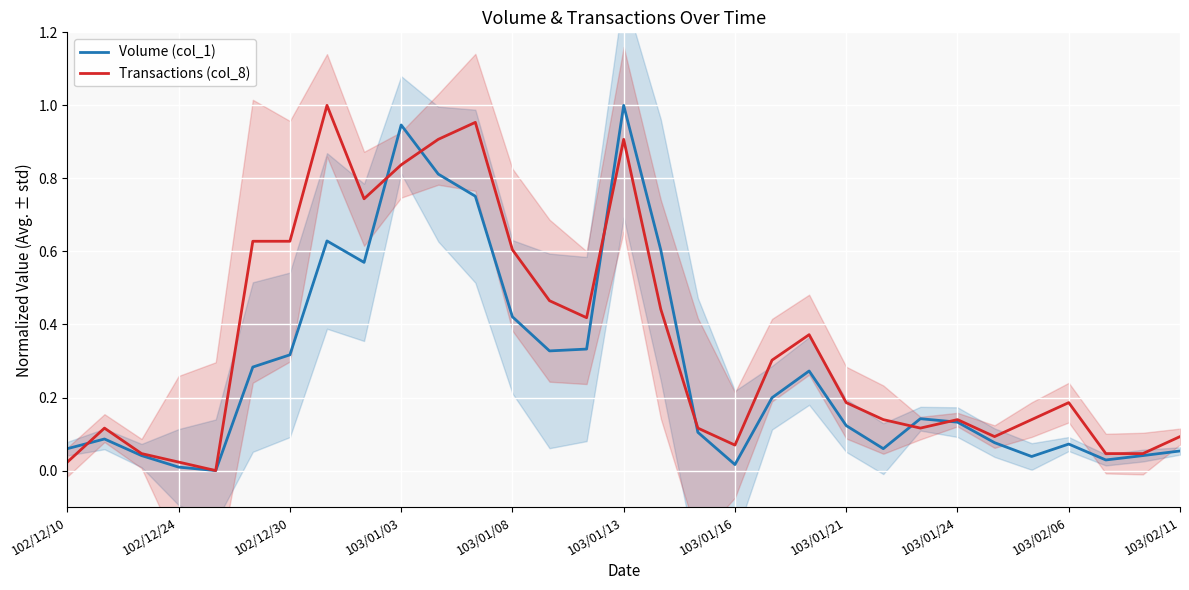

How many lines are shown in the chart?

2